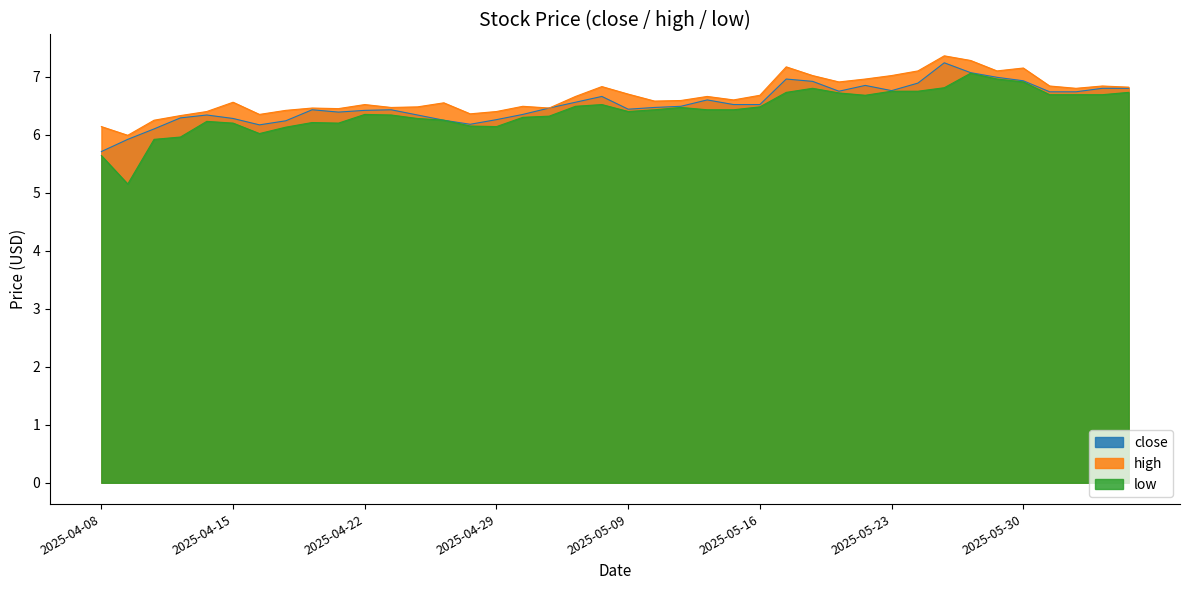

At 2025-06-03, list the series in order from largest to smallest.

high, close, low